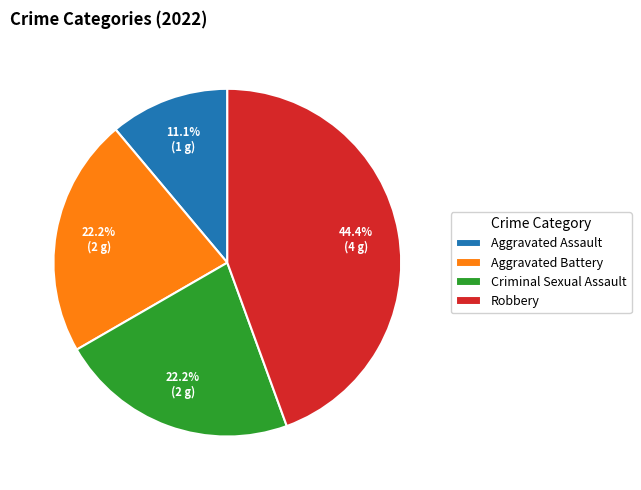

Combined, what portion of the pie is Robbery and Aggravated Assault?

55.6%